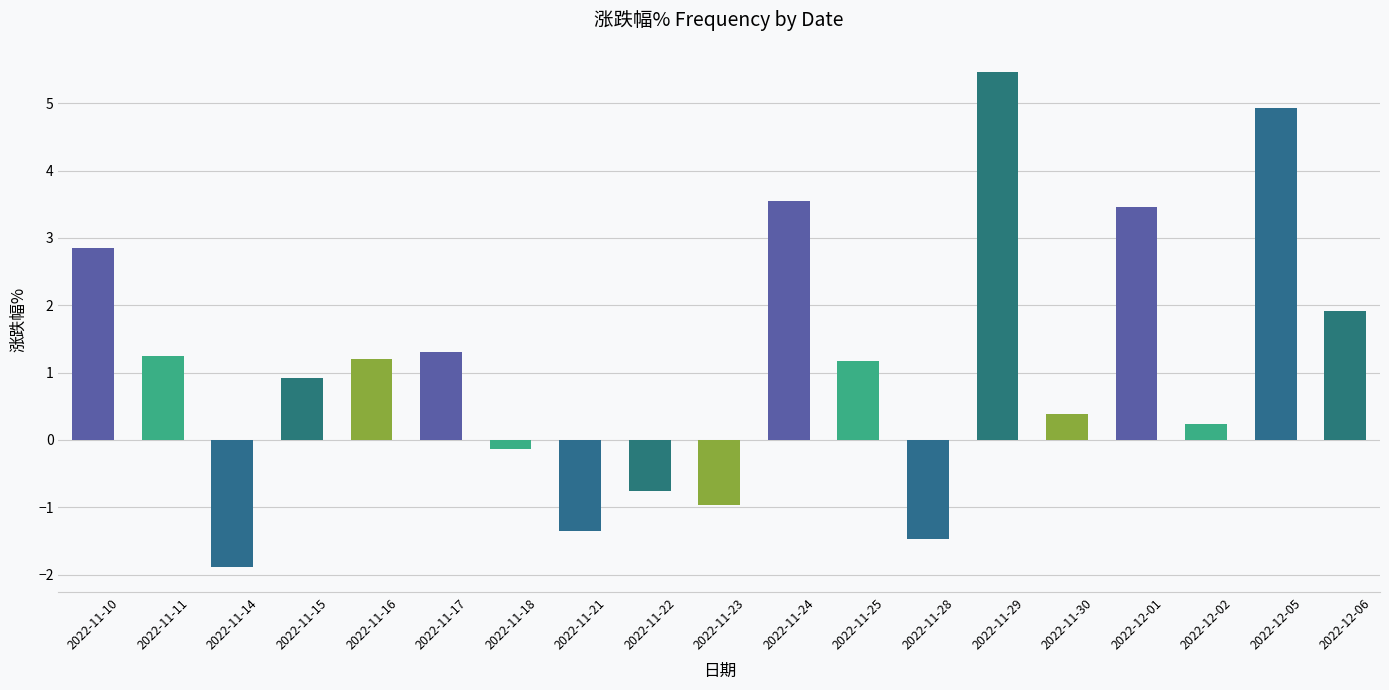

What is the label of the 14th bar from the left?

2022-11-29